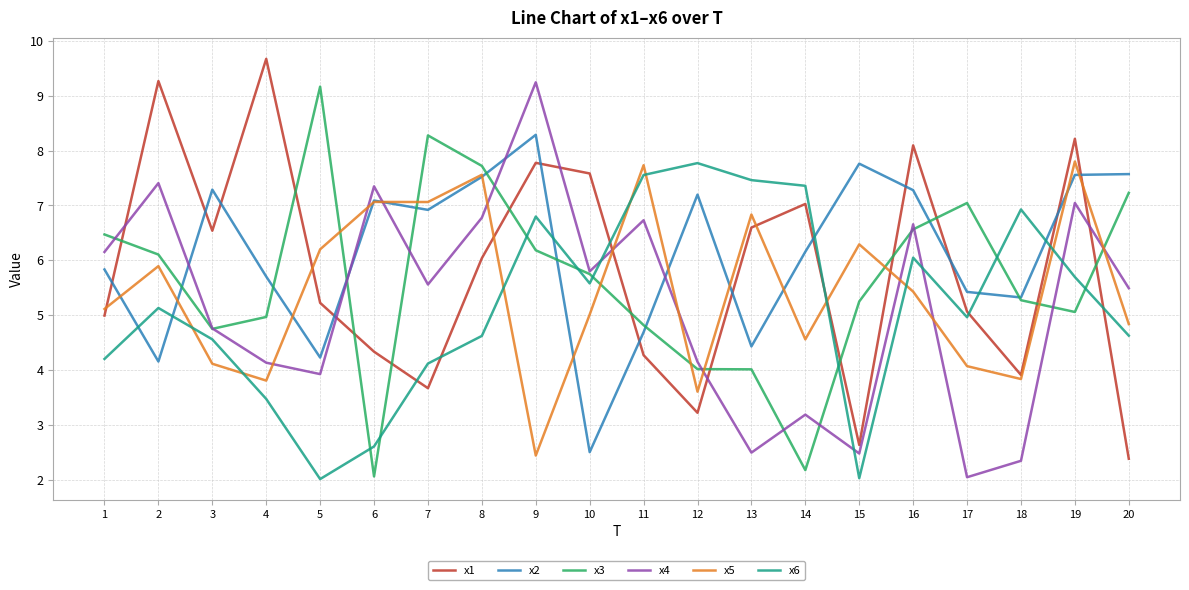

True or false: x1 and x6 intersect in this chart.

True